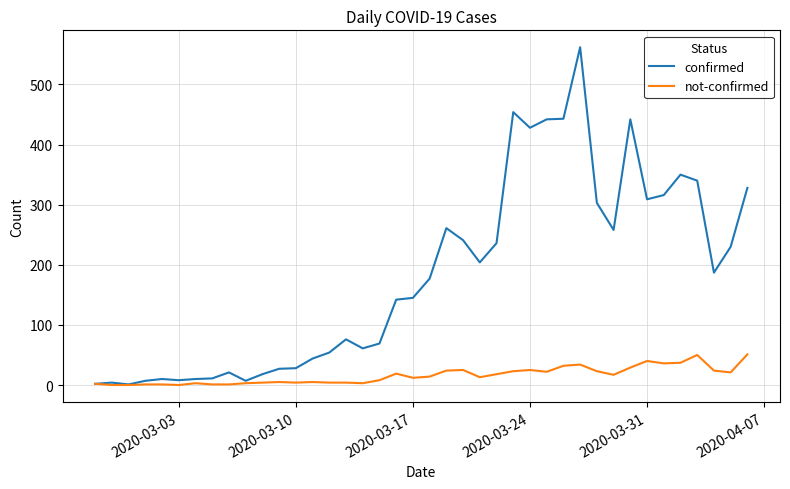

Which series has the widest spread of values?

confirmed